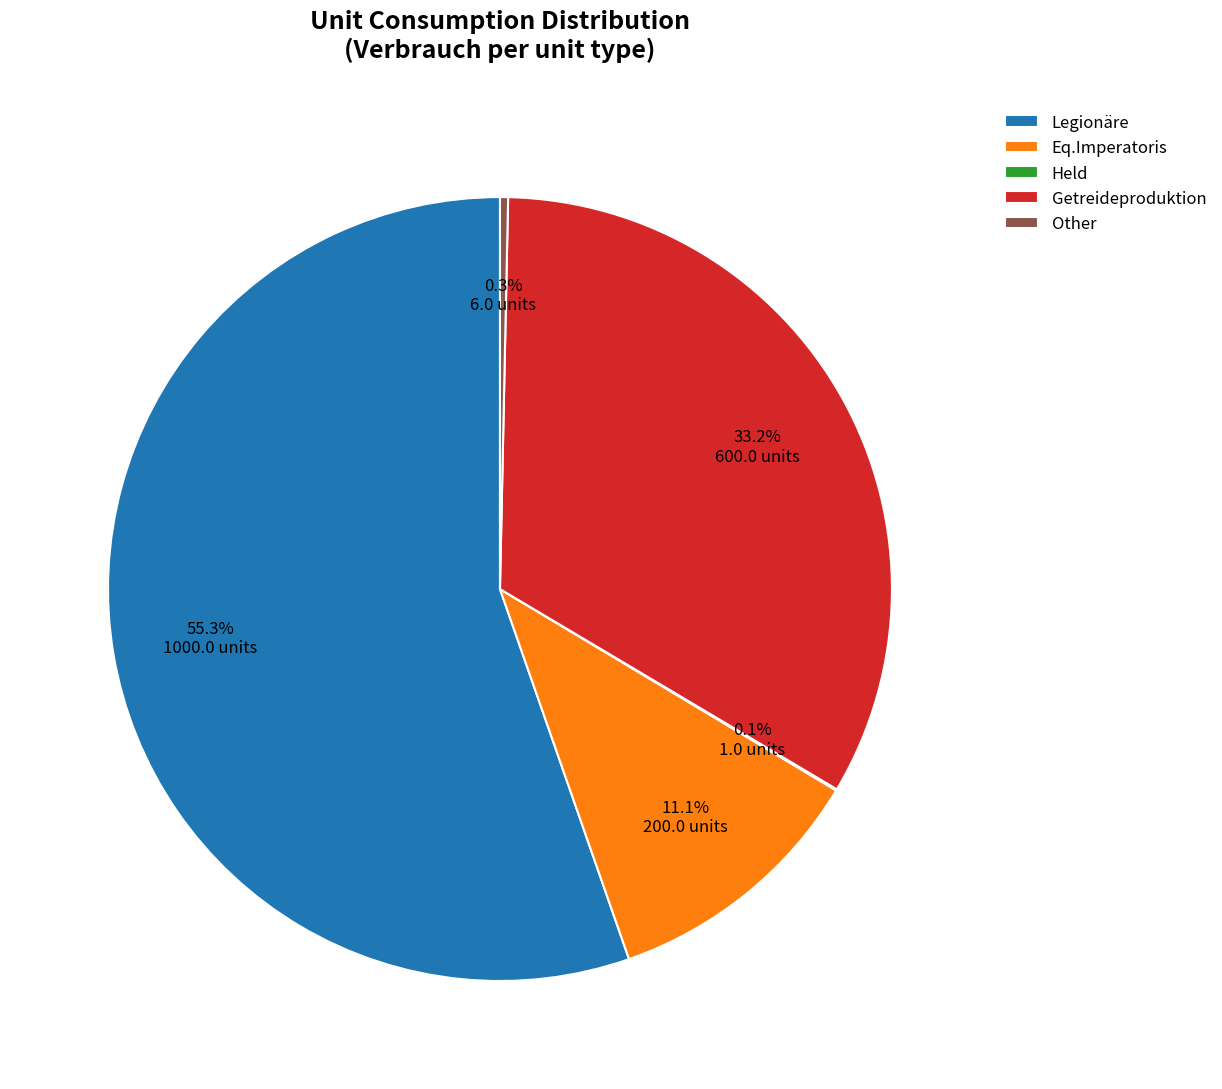

Combined, do Legionäre and Other account for over 50%?

Yes